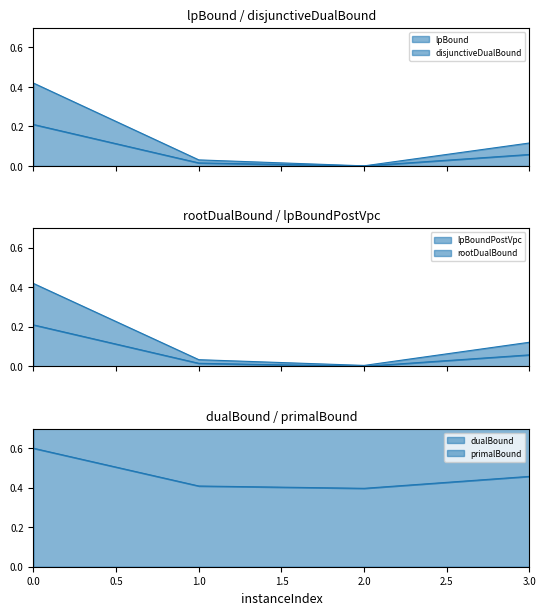

Is the value of primalBound at 3 greater than the value of dualBound at 3?

No